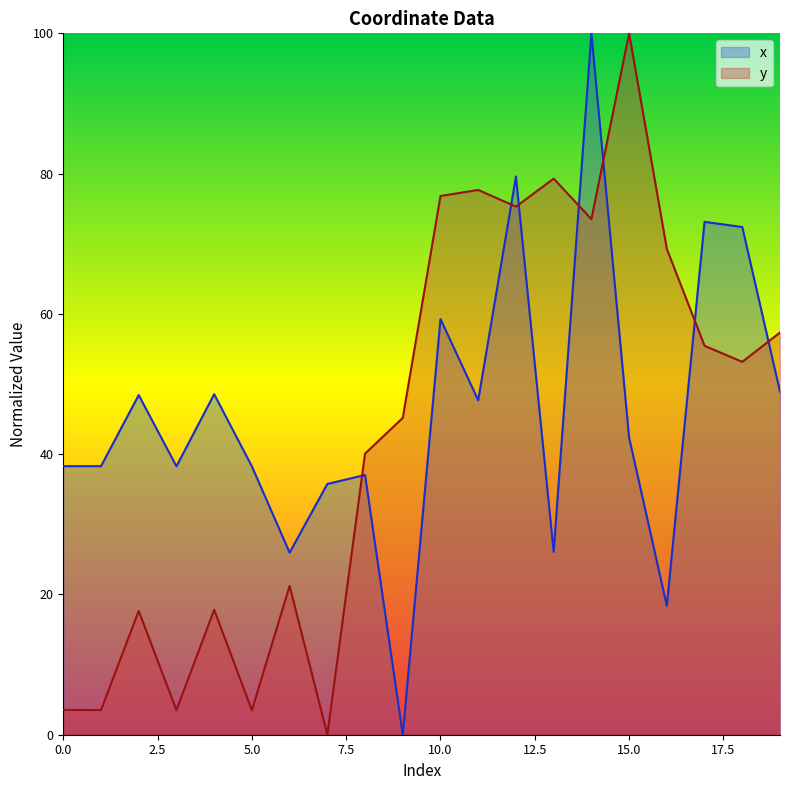

Is it true that x equals 37.0 at 8?

True